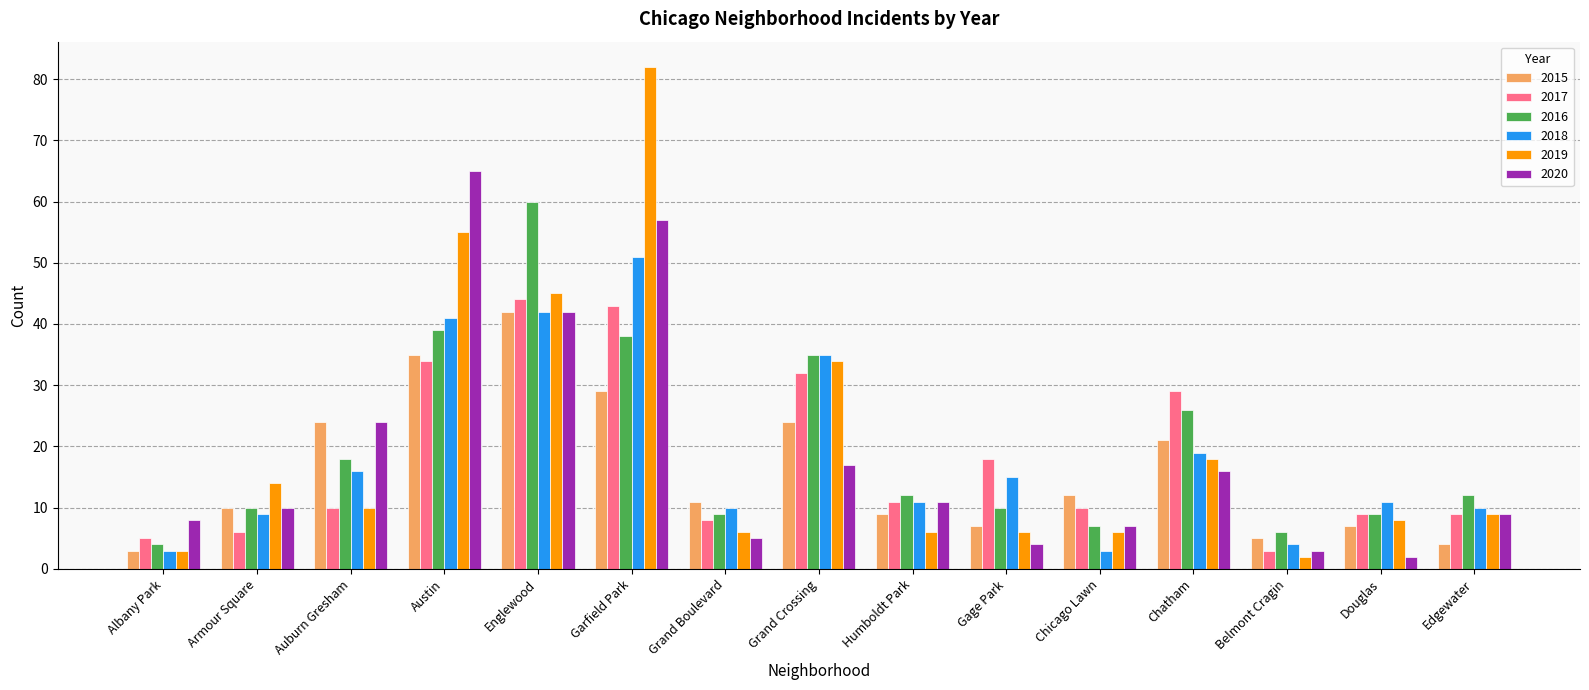

The 2015 series shows 6 at Auburn Gresham. True or false?

False